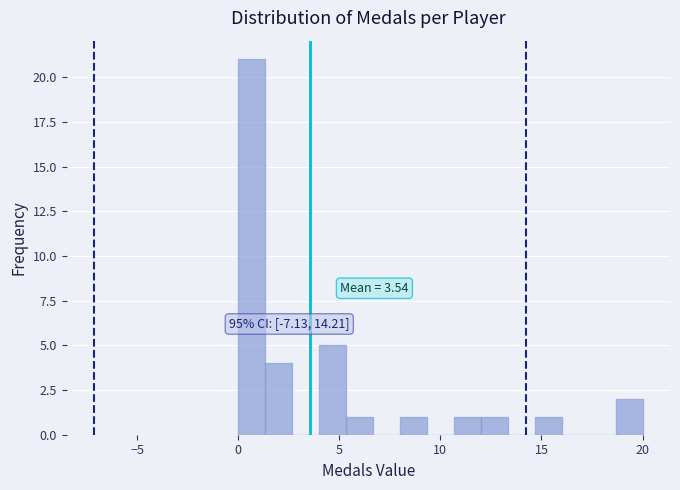

Read against the x-axis, roughly where is the centre of the tallest bar?

0.5